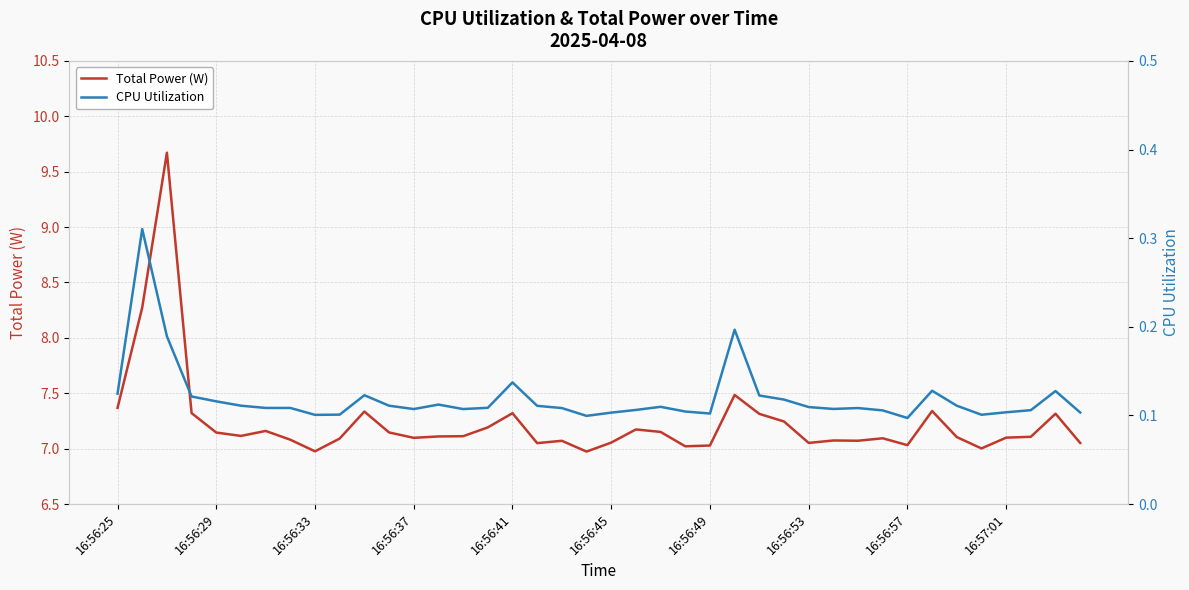

What is the maximum value for Total Power (W)?

9.7